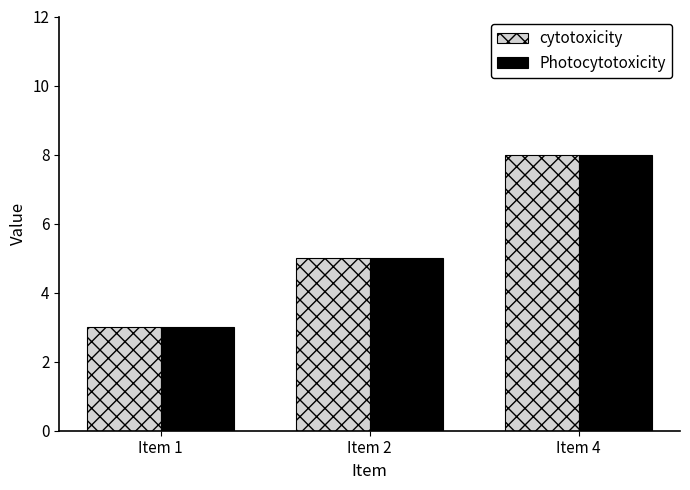

Reading left to right, extract all data points from this chart.

cytotoxicity: 3	5	8
Photocytotoxicity: 3	5	8